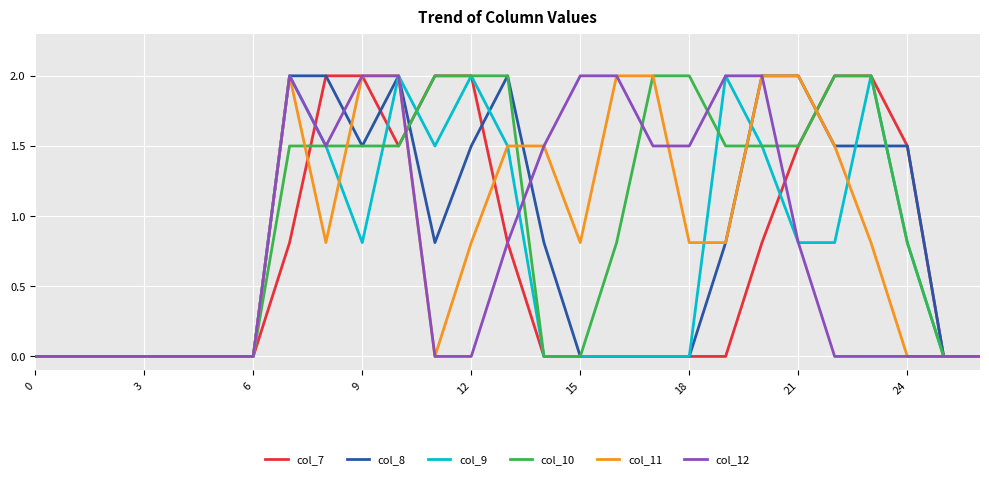

What are all the series names shown in the legend?

col_7, col_8, col_9, col_10, col_11, col_12